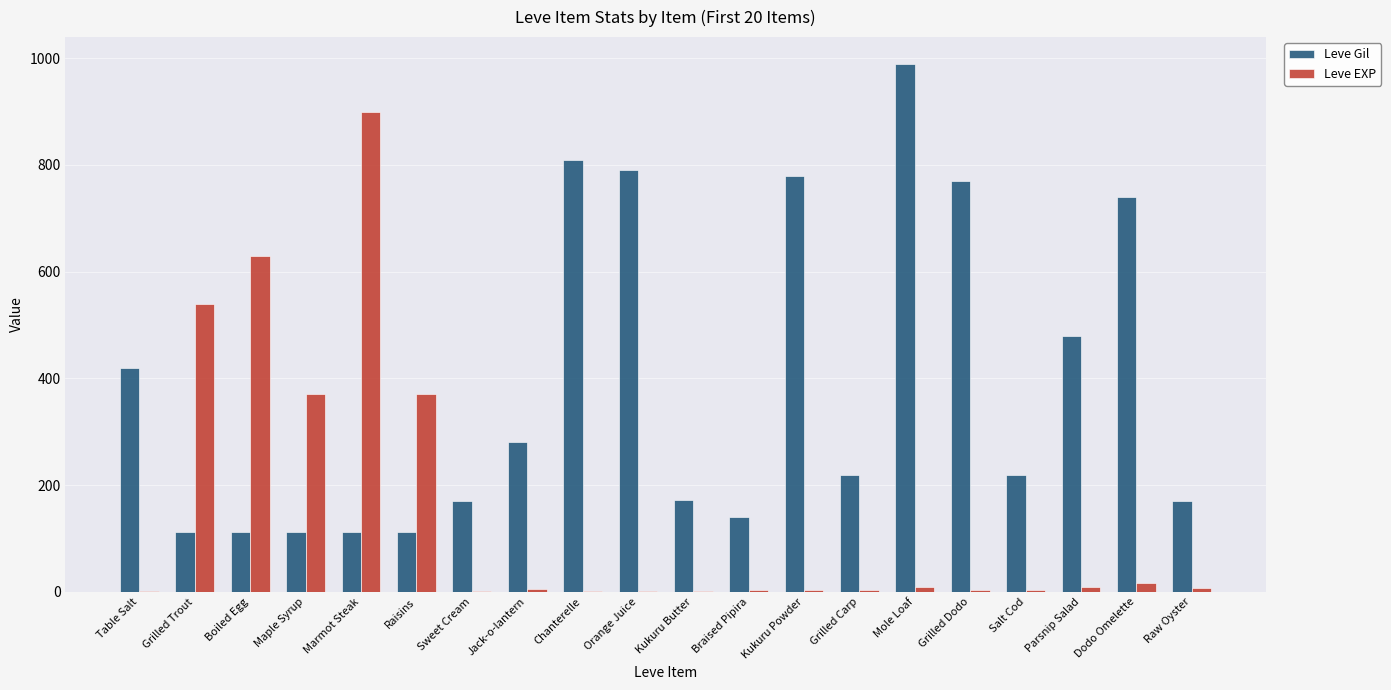

What value does the Leve Gil series have at Maple Syrup, to the nearest 10?

110